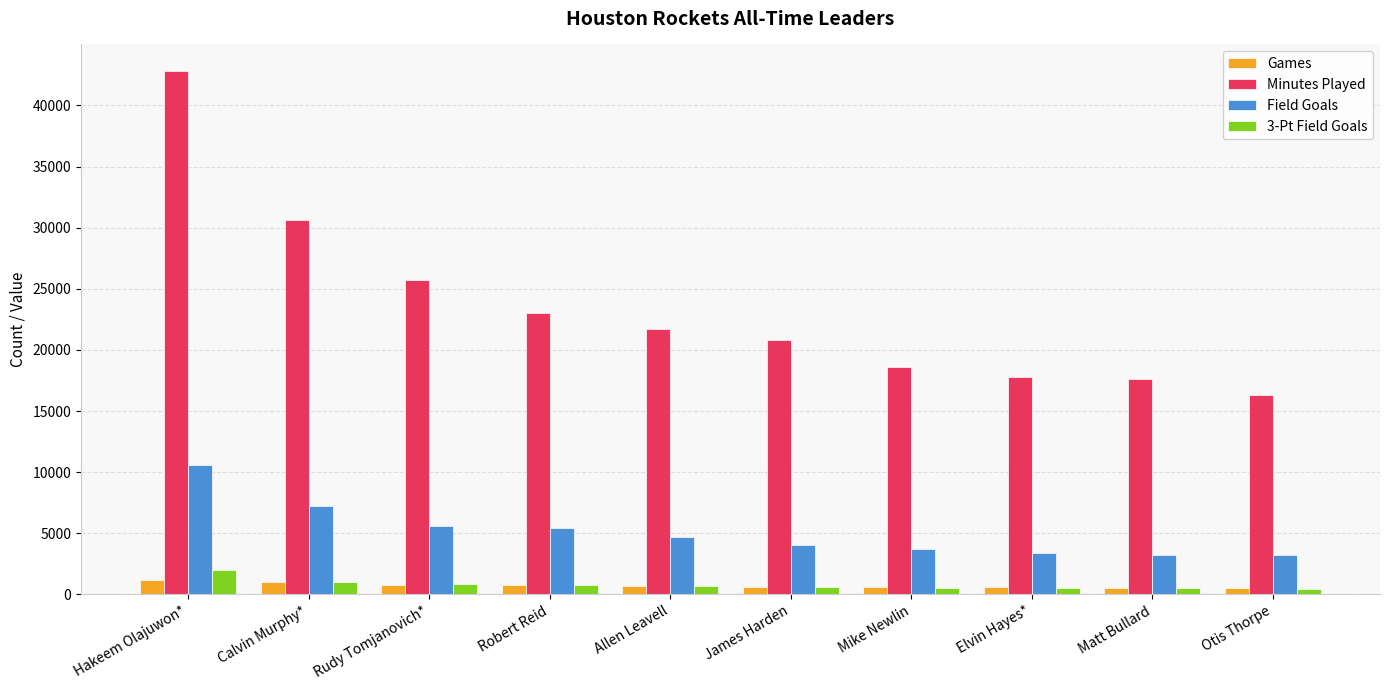

What is the sum of all Field Goals values?

51128